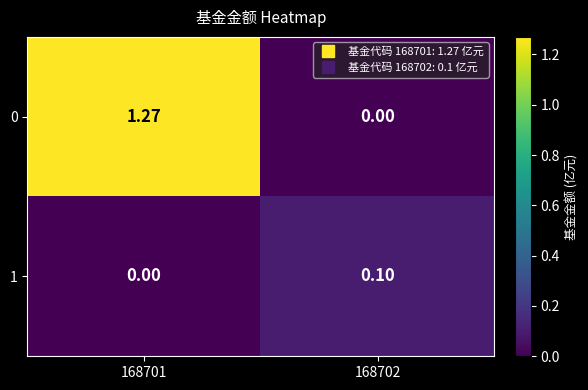

At which category does the chart reach its peak across all series?

168701